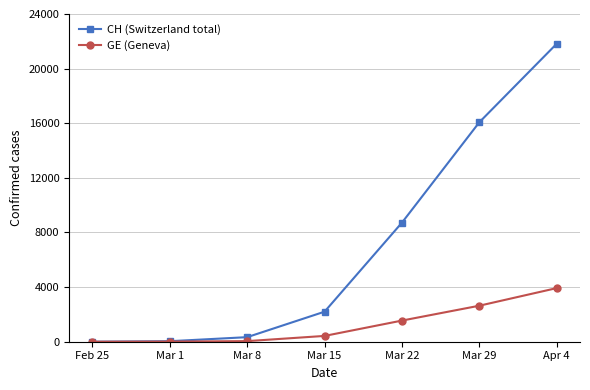

At how many categories does at least one series exceed 20068?

1